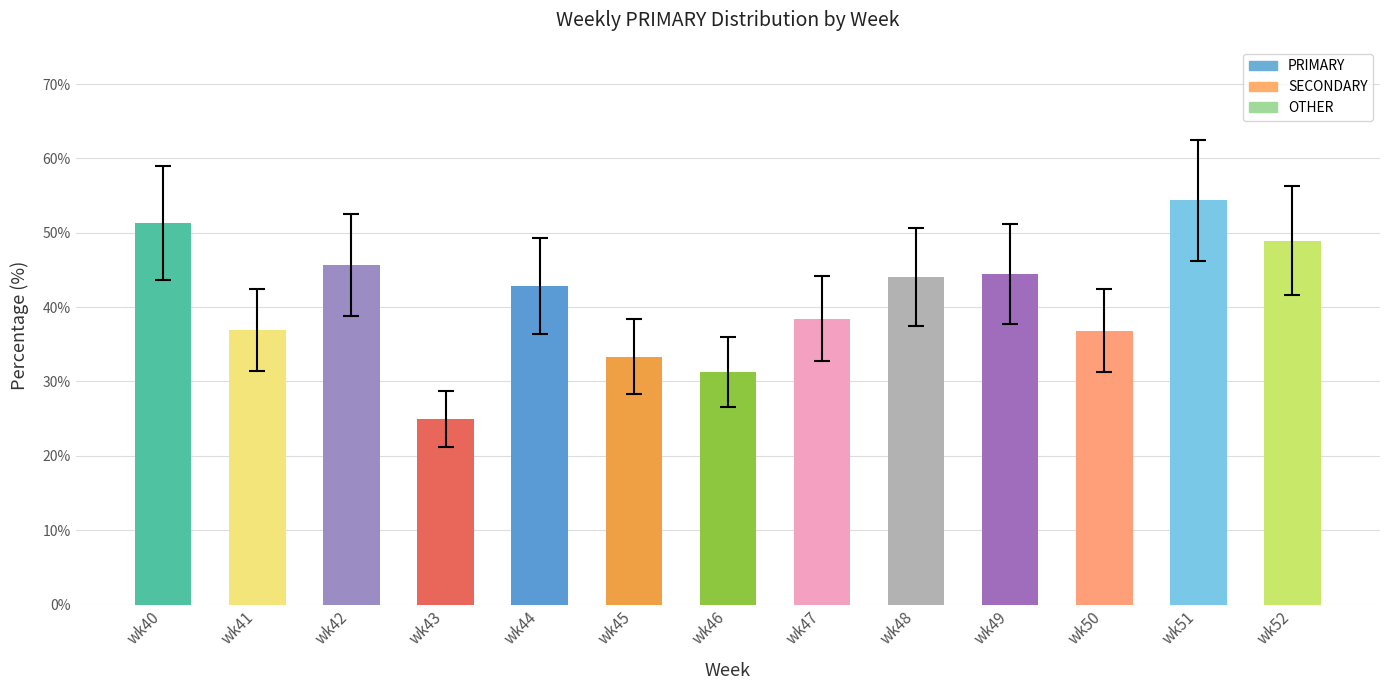

At which label is the value closest to 39?

wk47